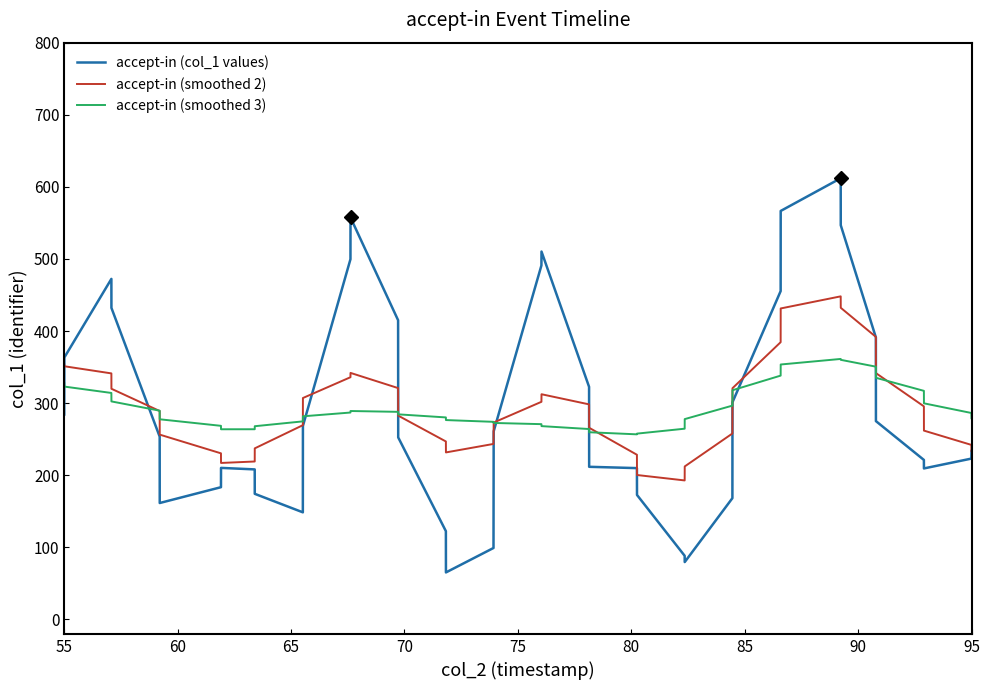

What is the greatest value displayed?

612.0